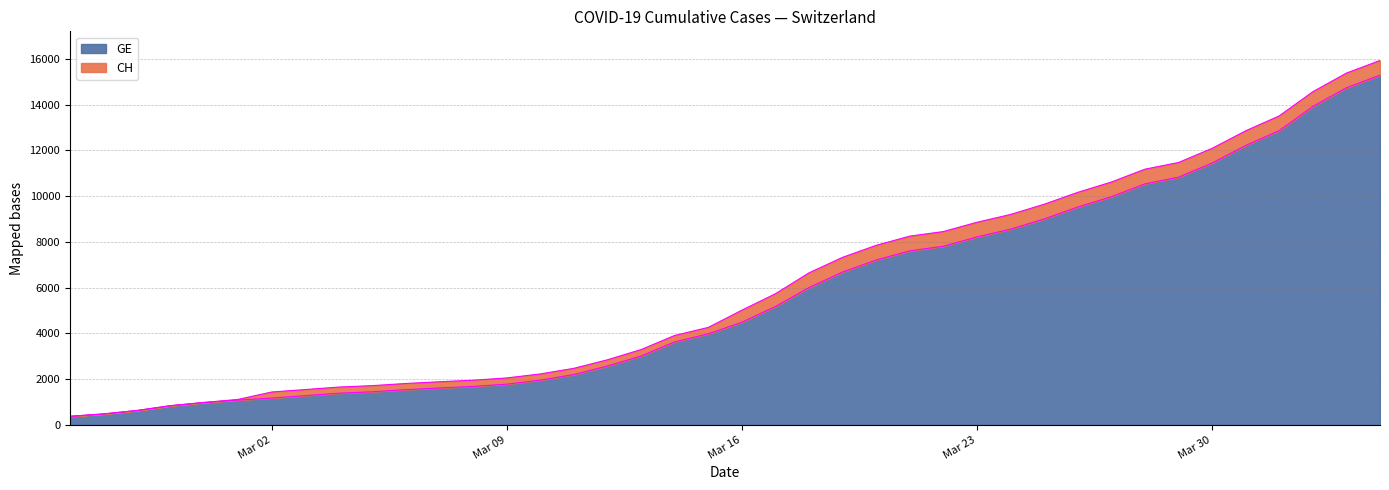

Which label corresponds to the largest value in the chart?

2020-04-04